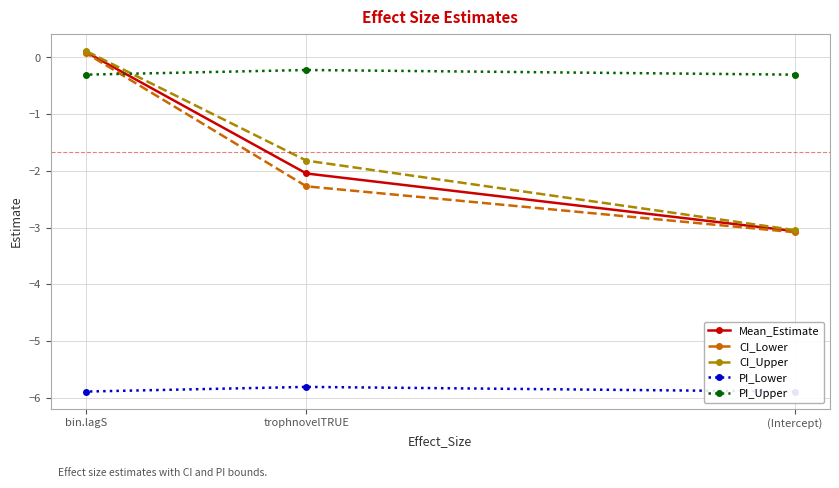

How many lines are shown in the chart?

5